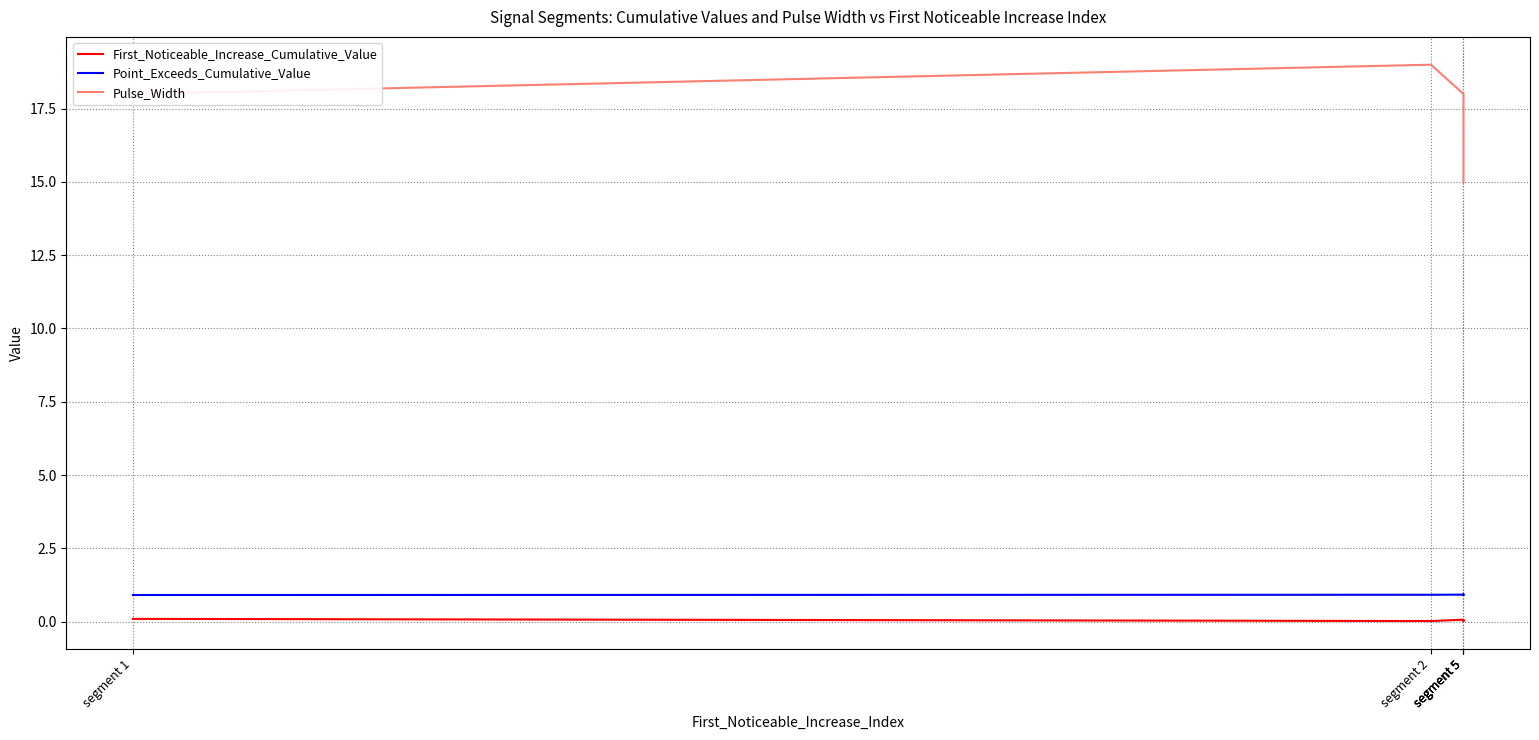

The First_Noticeable_Increase_Cumulative_Value series shows 0.1 at segment 1. True or false?

True